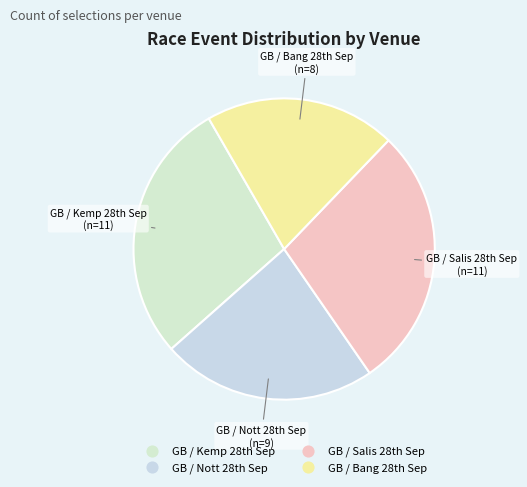

What is the smallest slice in the pie chart?

GB / Bang 28th Sep